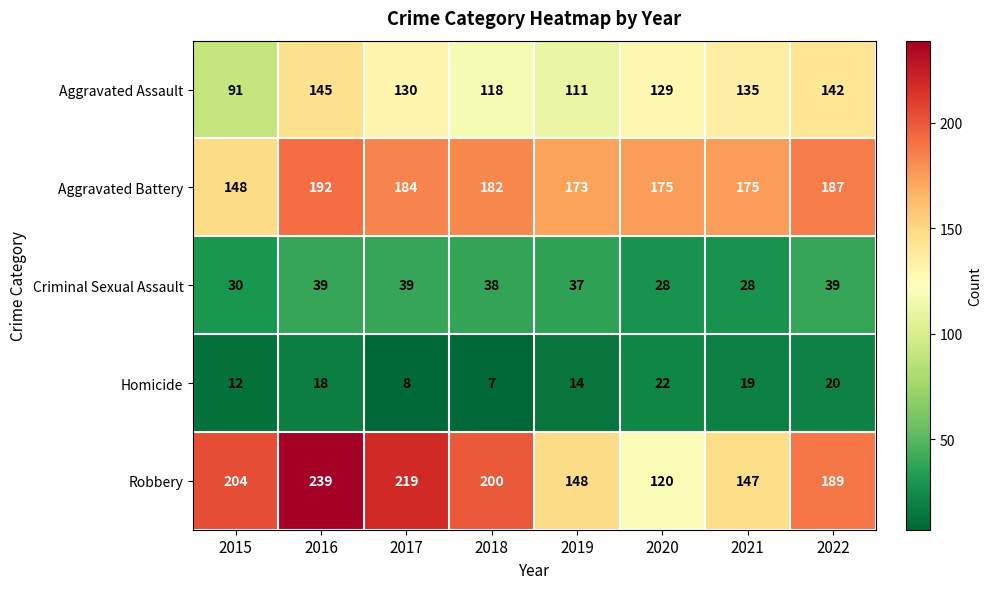

At which label does Robbery first exceed 200?

2015